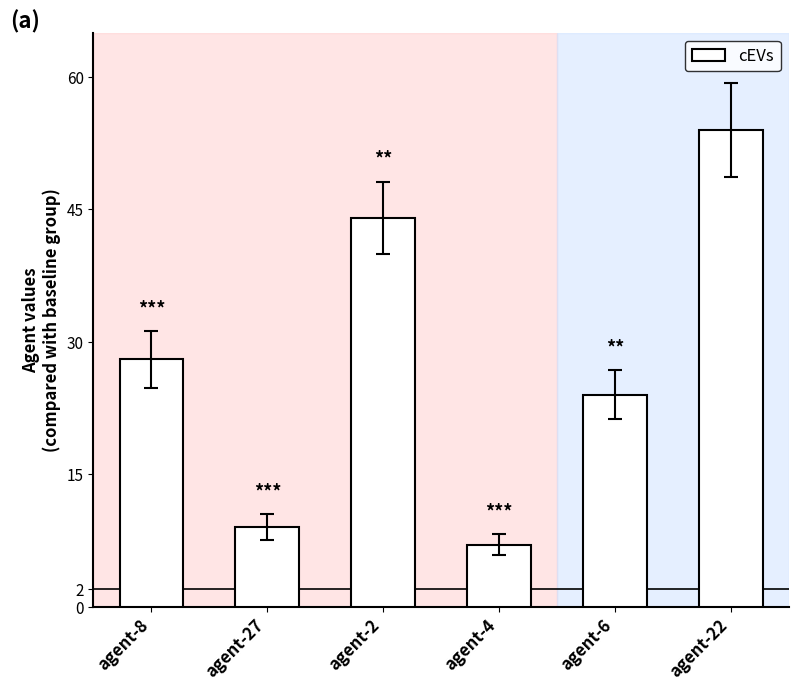

What is the change in value from agent-27 to agent-6?

+15